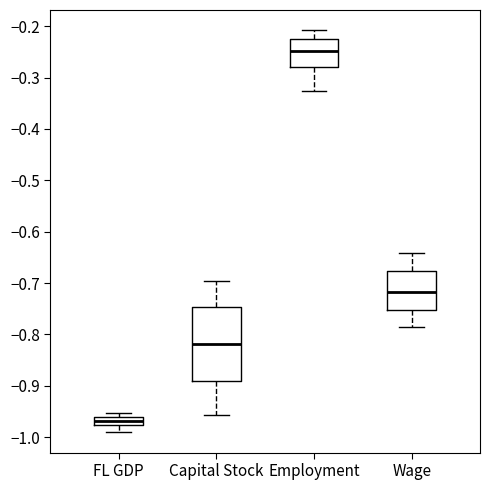

Where does the upper whisker of the box for Wage end on the y-axis? The values are not printed on the chart, so give them approximately, as read against the axis.

-0.64